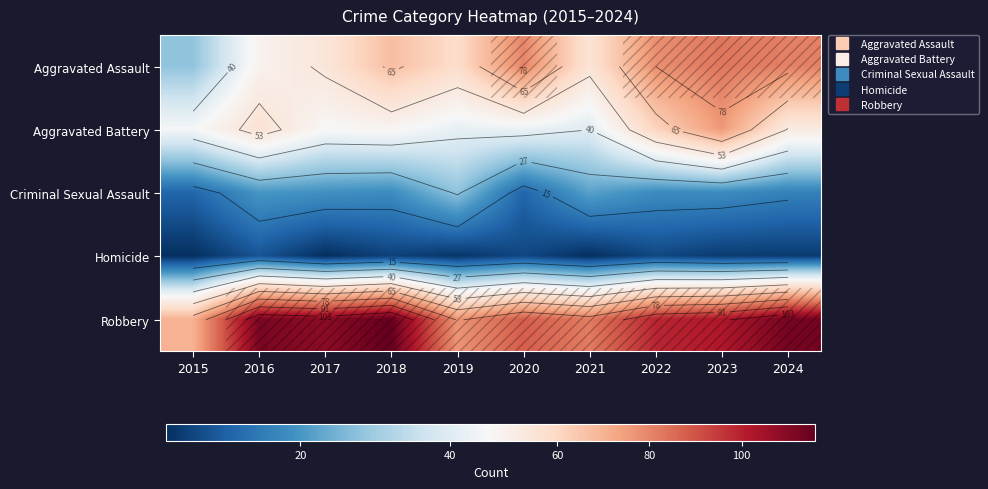

What is the average value of the Homicide series?

4